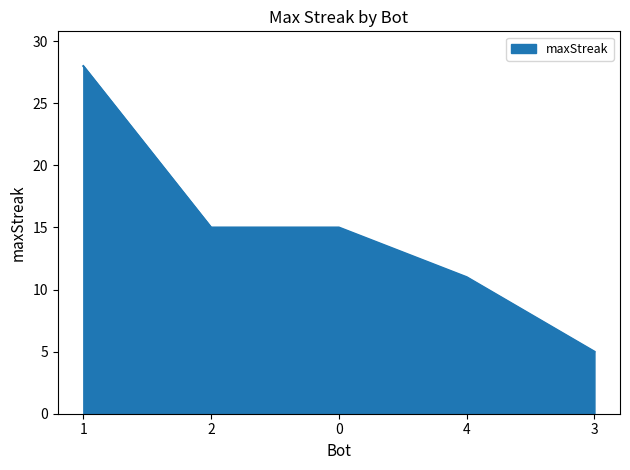

What is the smallest value displayed?

5